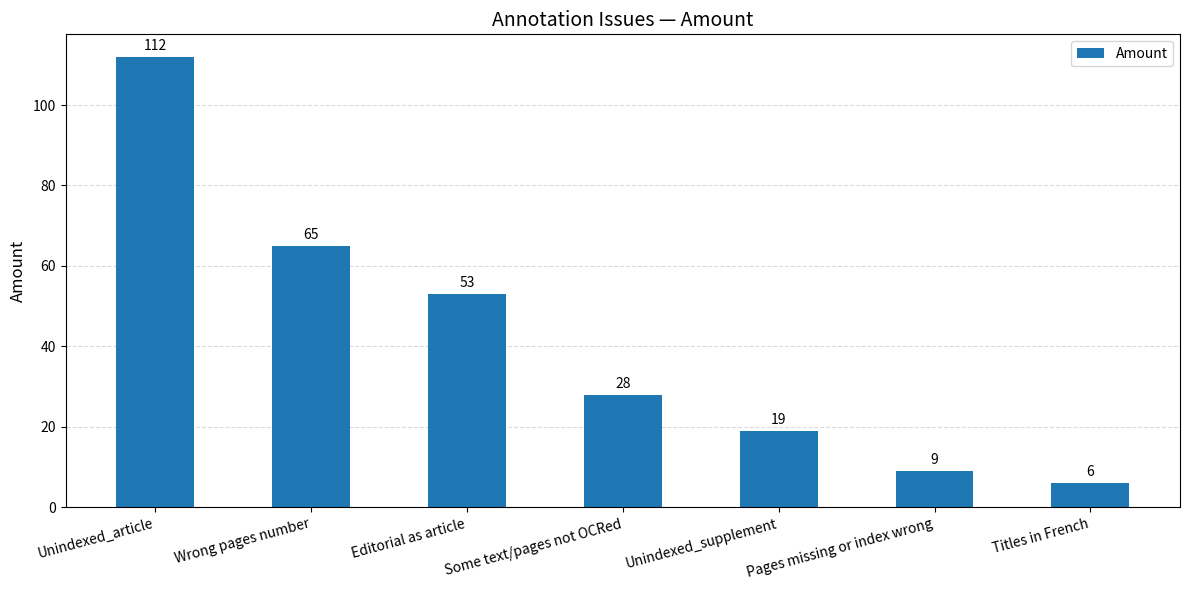

Reading right to left, transcribe all the data shown in this chart.

Titles in French=6	Pages missing or index wrong=9	Unindexed_supplement=19	Some text/pages not OCRed=28	Editorial as article=53	Wrong pages number=65	Unindexed_article=112